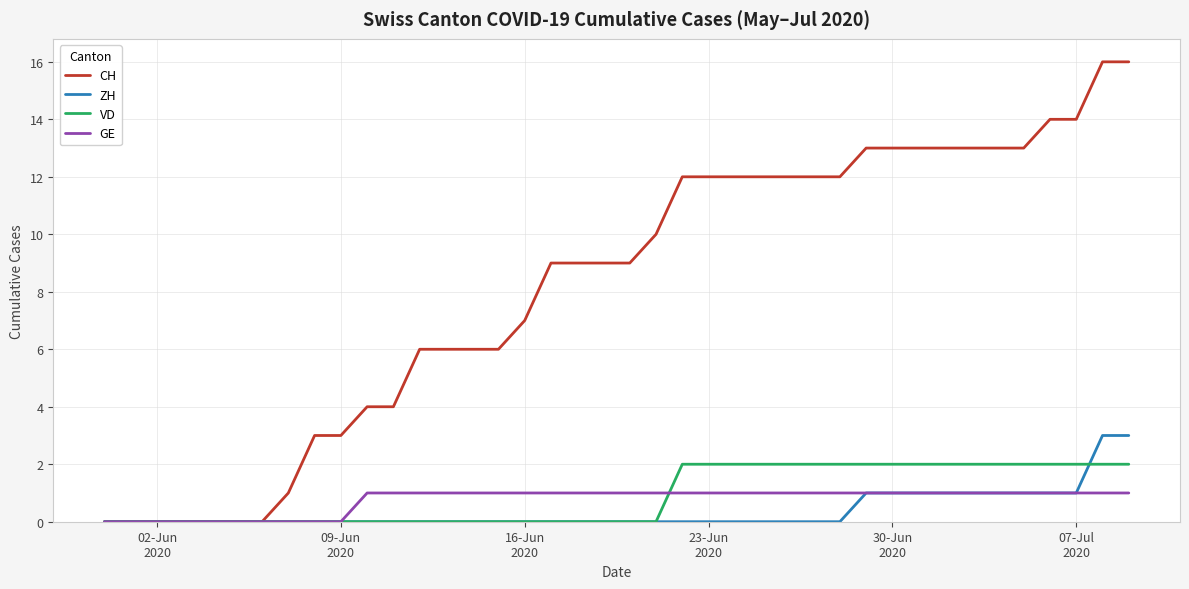

Which series has the widest spread of values?

CH